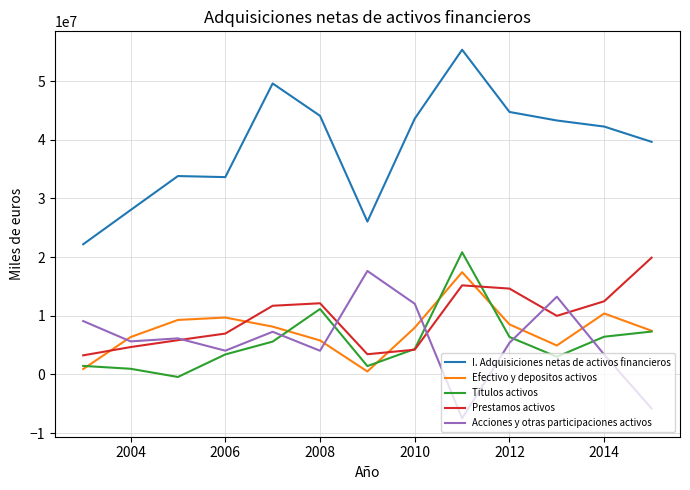

Which series has the largest total across all categories?

I. Adquisiciones netas de activos financieros